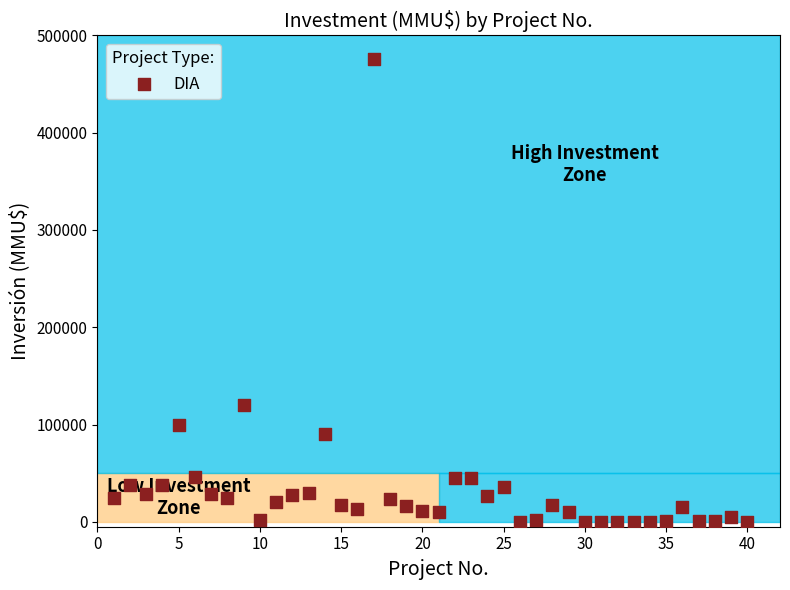

What is the range of Y values (max minus min)?

476000